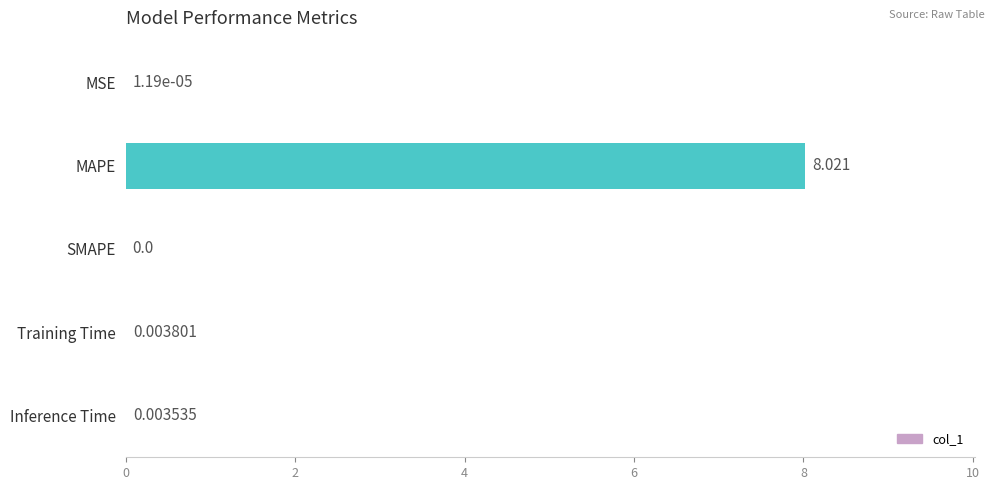

At which category does the chart reach its peak across all series?

MAPE